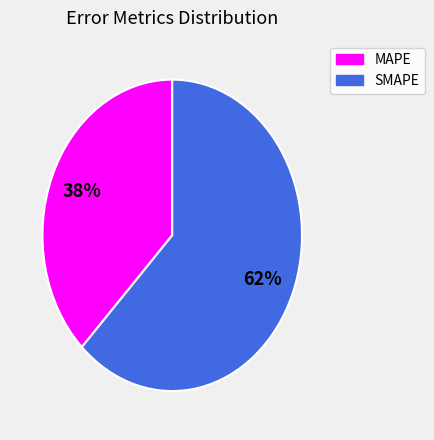

Is the sum of SMAPE and MAPE greater than half?

Yes